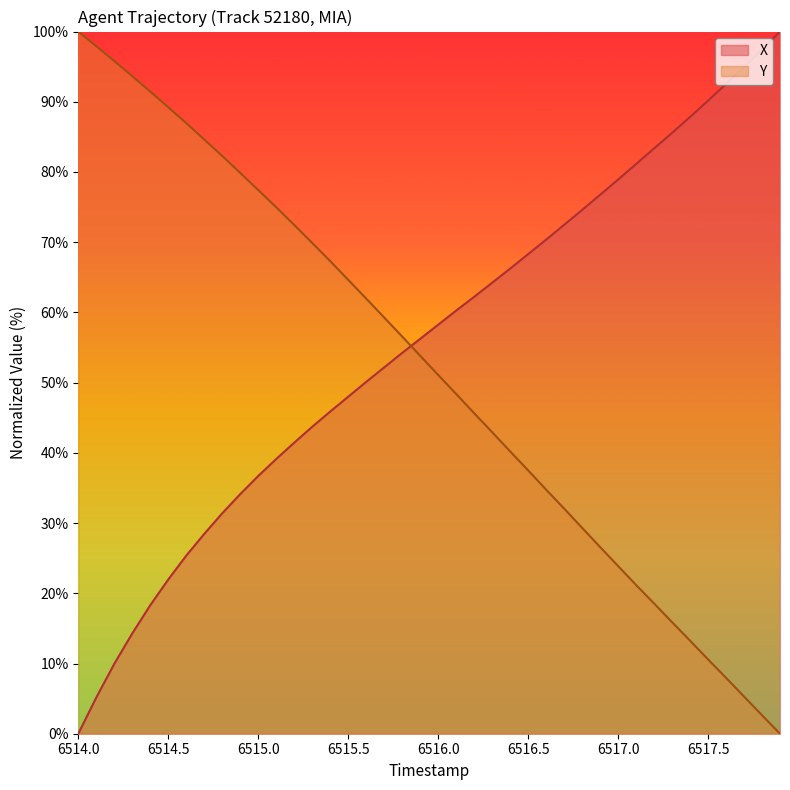

At which label does Y first exceed 53?

6514.0